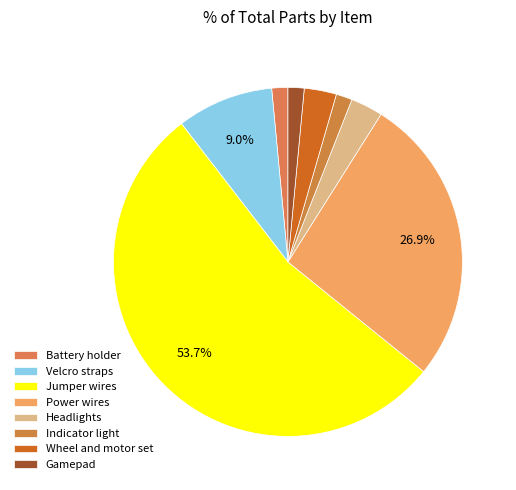

Which slice represents more than half of the pie?

Jumper wires